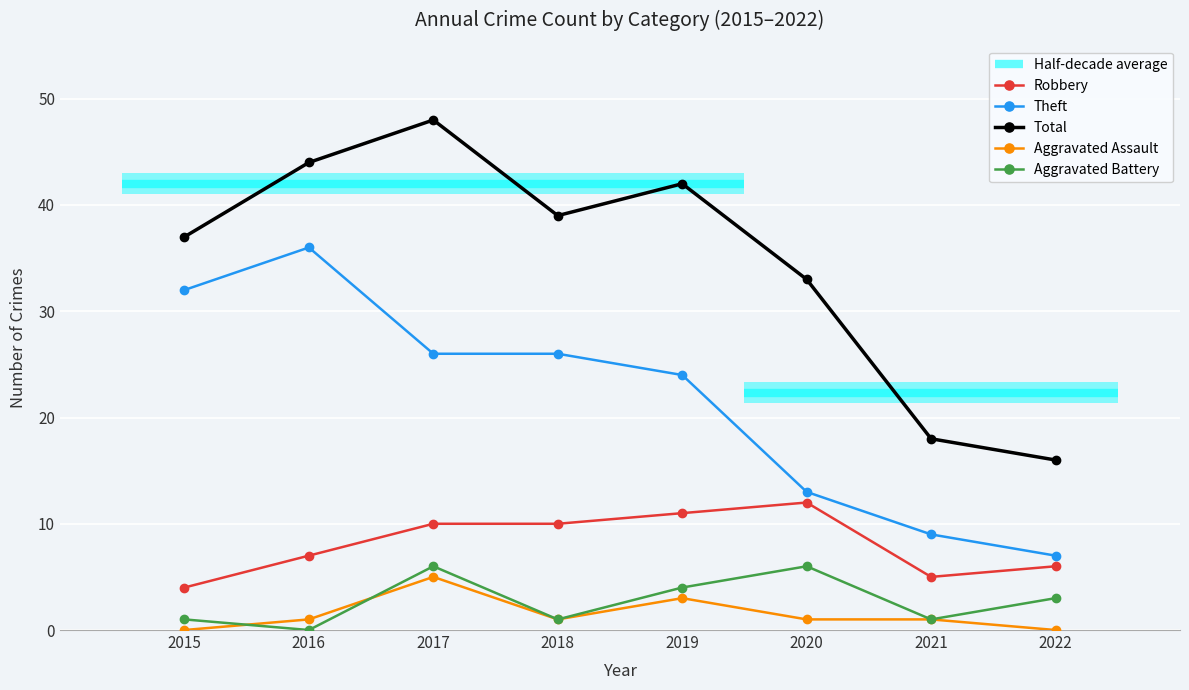

How many positive values does the Aggravated Assault series have?

6